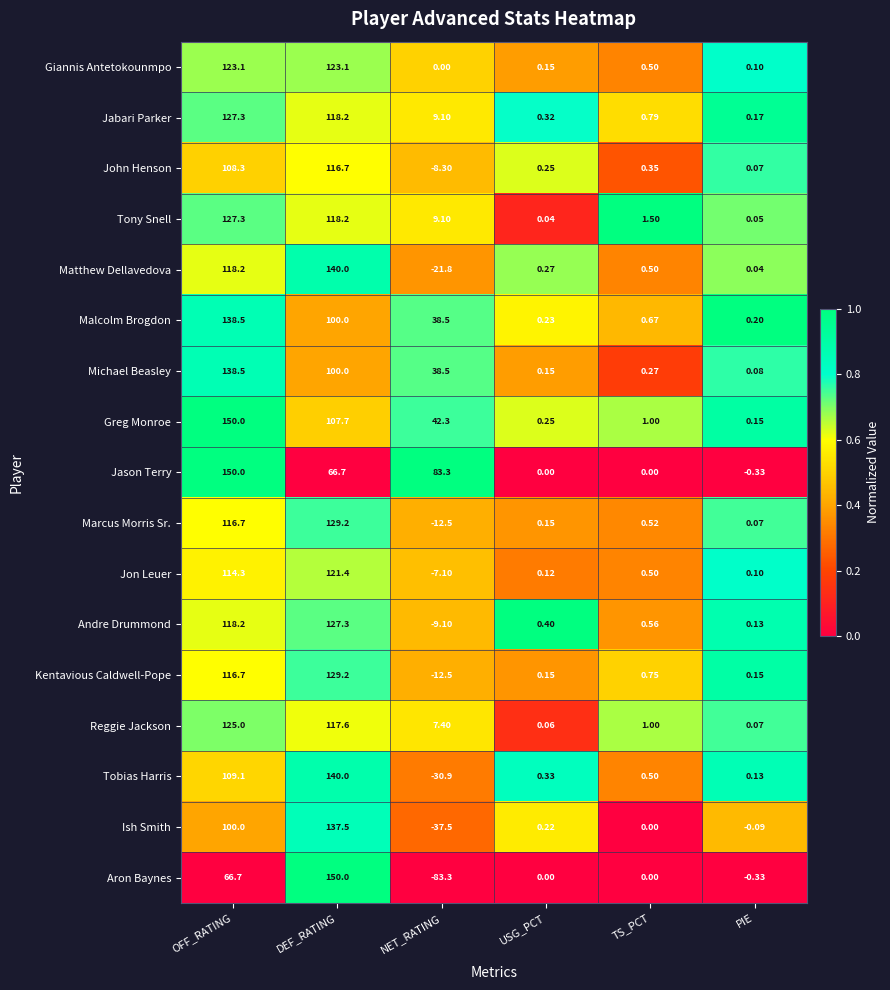

What is the maximum value shown in the chart?

150.0